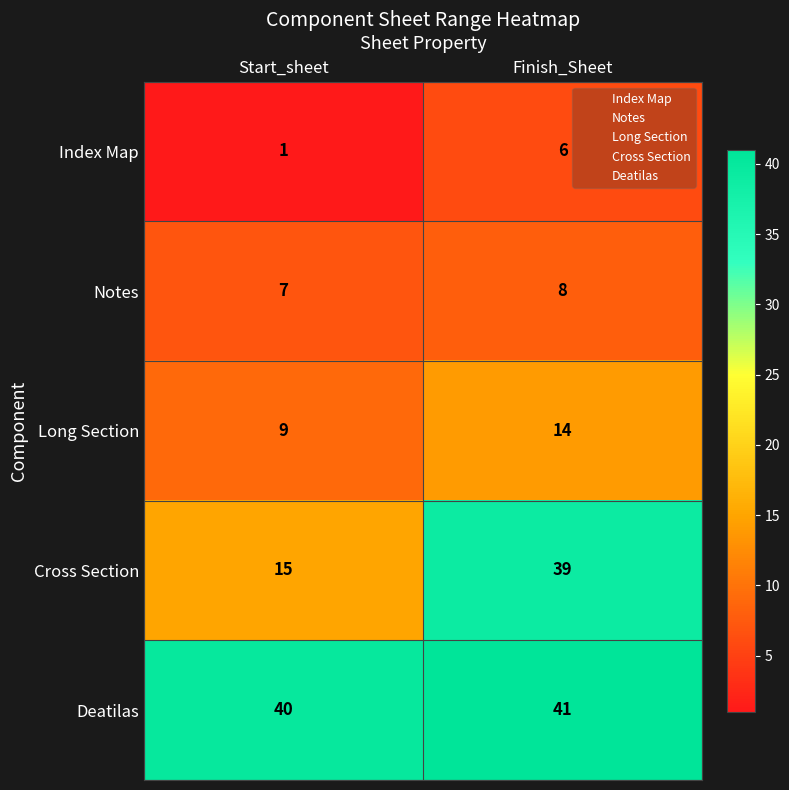

At which label does Cross Section reach its minimum?

Start_sheet